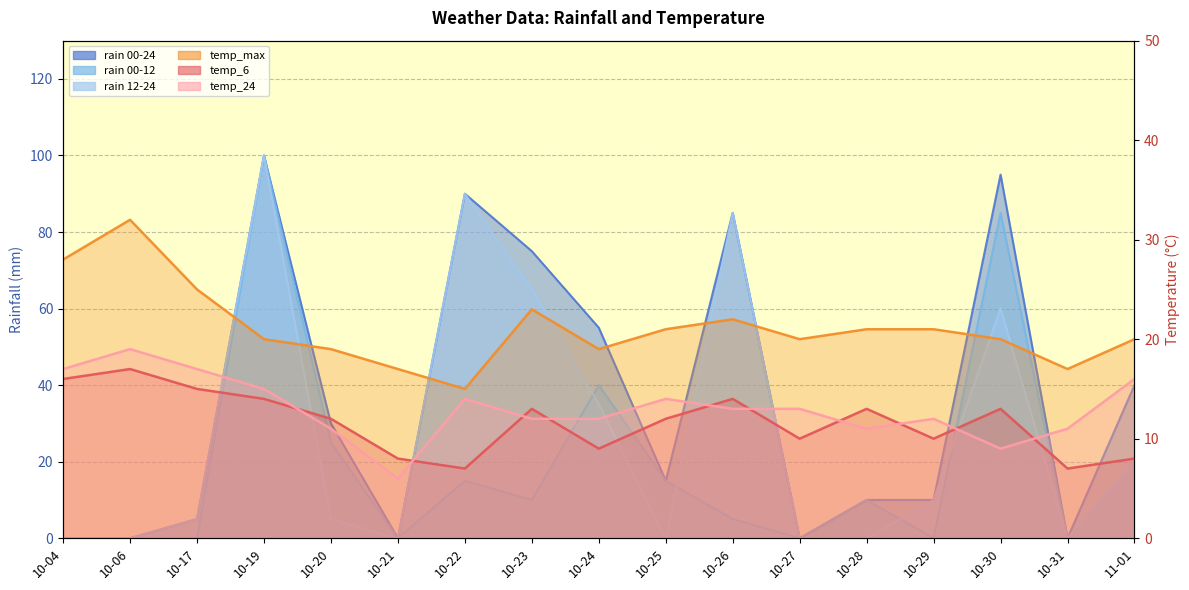

Reading left to right, list all the values displayed in this chart.

rain_00-24: 10-04=0	10-06=0	10-17=5	10-19=100	10-20=30	10-21=0	10-22=90	10-23=75	10-24=55	10-25=15	10-26=85	10-27=0	10-28=10	10-29=10	10-30=95	10-31=0	11-01=40
rain_00-12: 10-04=0	10-06=0	10-17=0	10-19=100	10-20=25	10-21=0	10-22=15	10-23=10	10-24=40	10-25=15	10-26=5	10-27=0	10-28=10	10-29=0	10-30=85	10-31=0	11-01=20
rain_12-24: 10-04=0	10-06=0	10-17=5	10-19=100	10-20=5	10-21=0	10-22=90	10-23=65	10-24=35	10-25=0	10-26=85	10-27=0	10-28=0	10-29=10	10-30=60	10-31=0	11-01=20
temp_max: 10-04=28	10-06=32	10-17=25	10-19=20	10-20=19	10-21=17	10-22=15	10-23=23	10-24=19	10-25=21	10-26=22	10-27=20	10-28=21	10-29=21	10-30=20	10-31=17	11-01=20
temp_6: 10-04=16	10-06=17	10-17=15	10-19=14	10-20=12	10-21=8	10-22=7	10-23=13	10-24=9	10-25=12	10-26=14	10-27=10	10-28=13	10-29=10	10-30=13	10-31=7	11-01=8
temp_24: 10-04=17	10-06=19	10-17=17	10-19=15	10-20=11	10-21=6	10-22=14	10-23=12	10-24=12	10-25=14	10-26=13	10-27=13	10-28=11	10-29=12	10-30=9	10-31=11	11-01=16